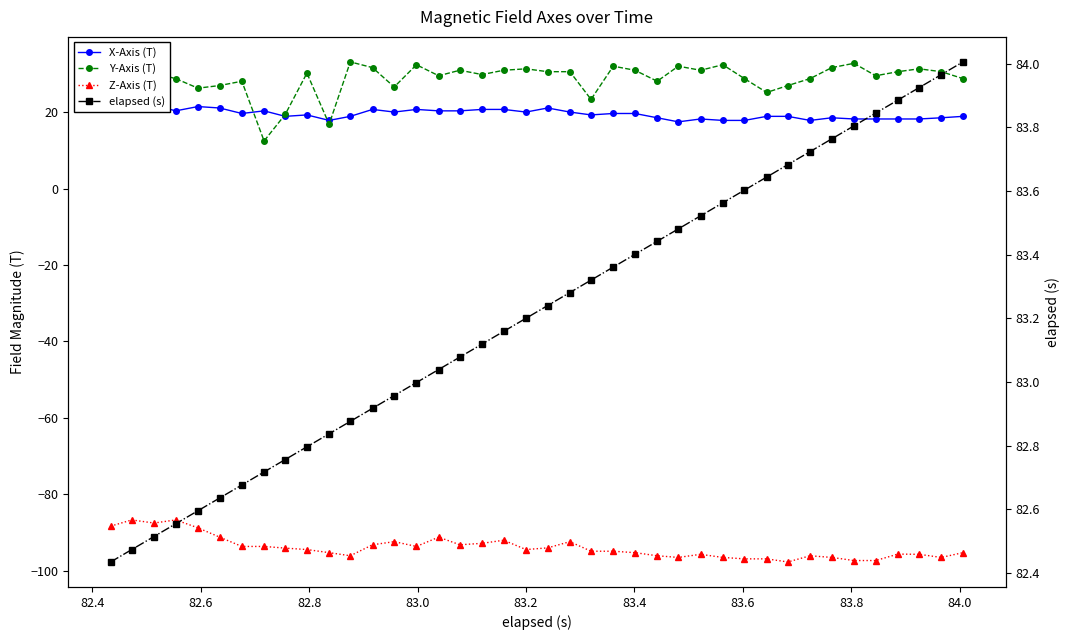

Which series has the largest range (max minus min)?

Y-Axis (T)